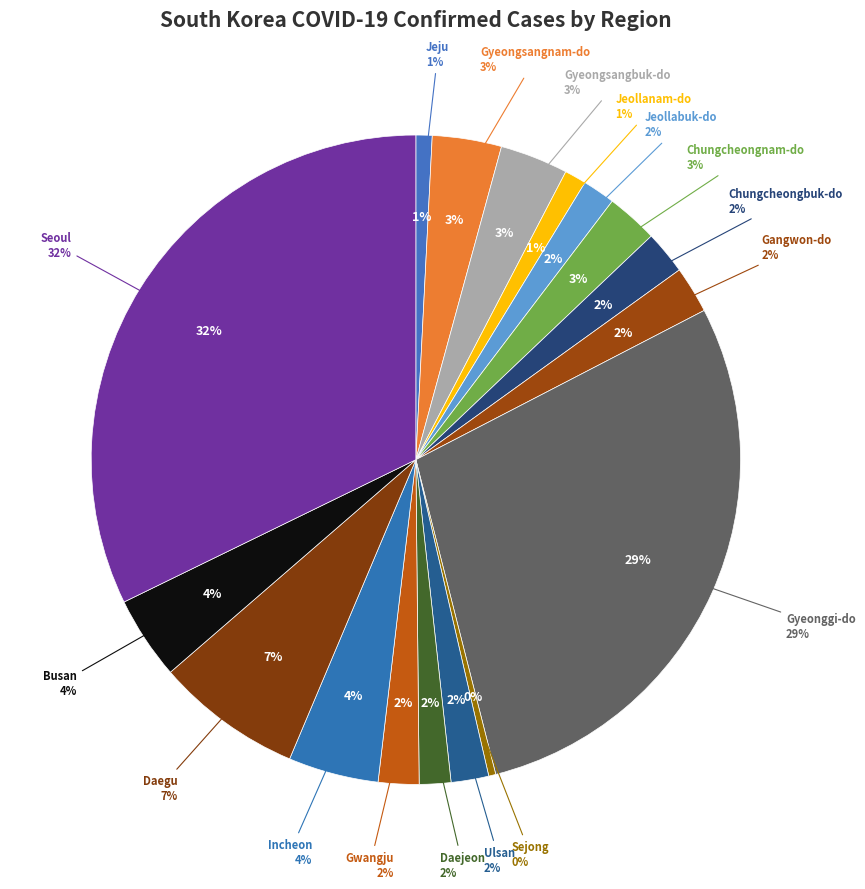

Which category has the smallest portion of the pie?

Sejong